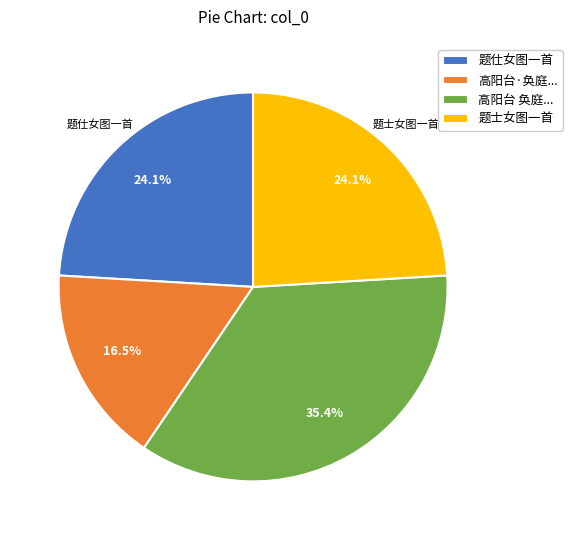

Is it true that 题仕女图一首 is 38% of the pie?

False